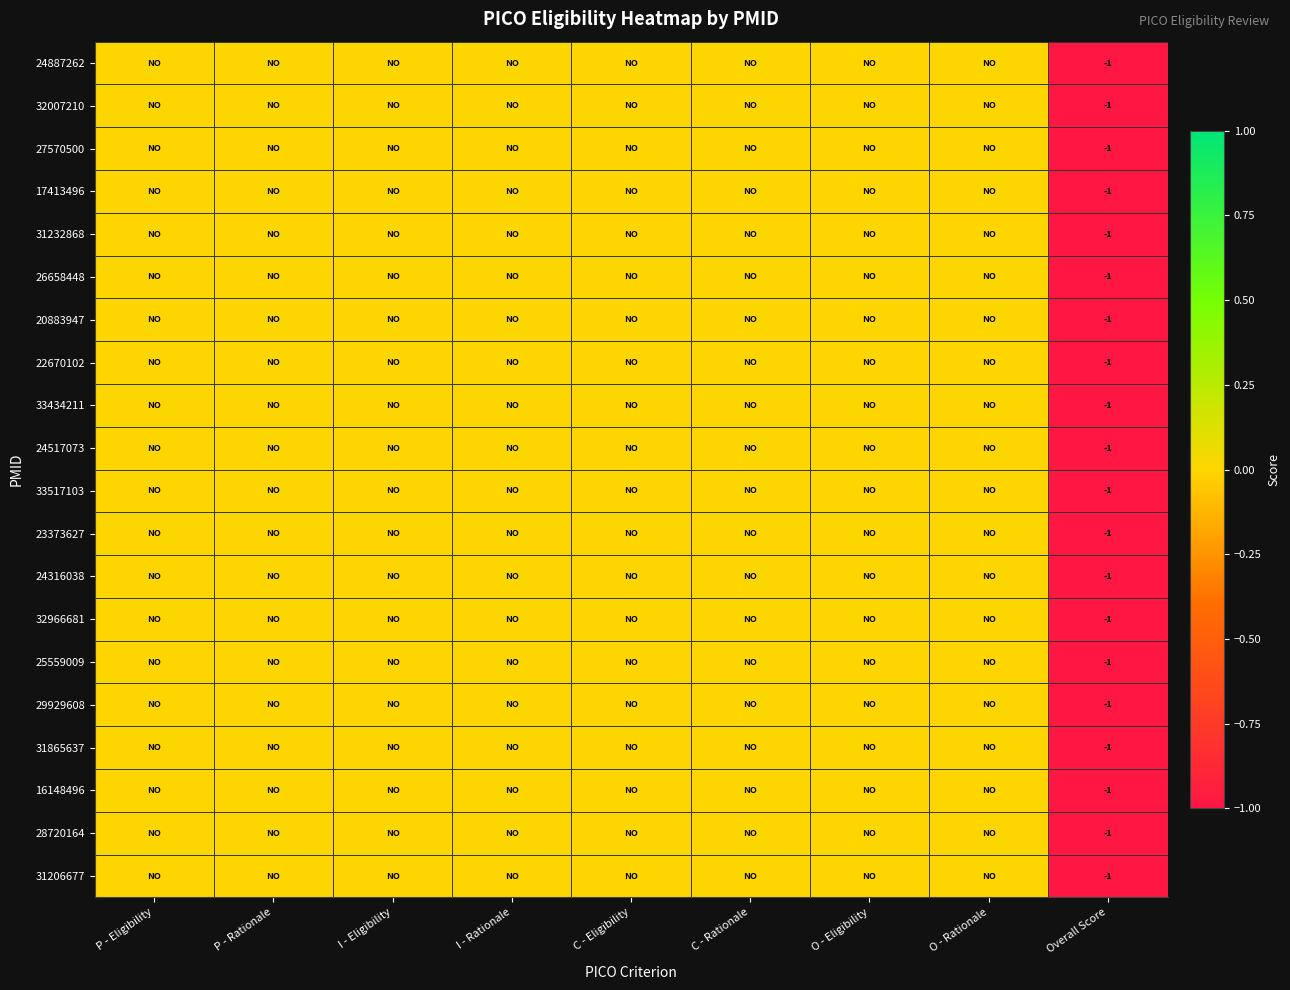

True or false: 20883947 has a value of 0 at Overall Score.

False